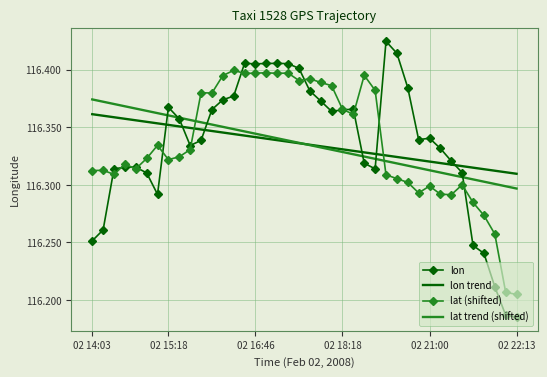

List the series in order of their peak value, highest first.

lon, lat (shifted), lat trend (shifted), lon trend